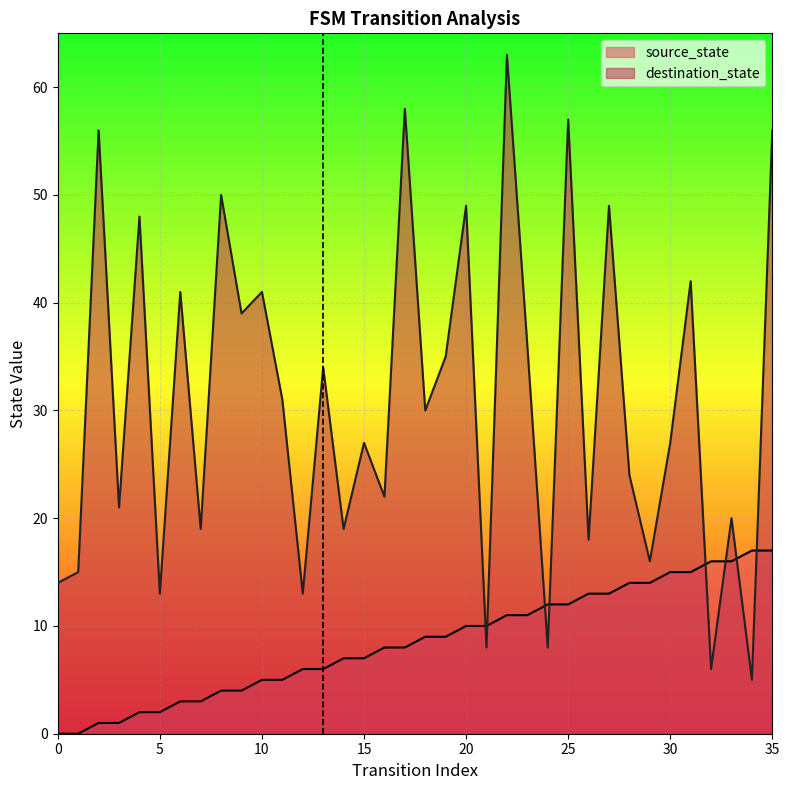

Reading right to left, list all the values displayed in this chart.

source_state: 17	17	16	16	15	15	14	14	13	13	12	12	11	11	10	10	9	9	8	8	7	7	6	6	5	5	4	4	3	3	2	2	1	1	0	0
destination_state: 56	5	20	6	42	27	16	24	49	18	57	8	36	63	8	49	35	30	58	22	27	19	34	13	31	41	39	50	19	41	13	48	21	56	15	14